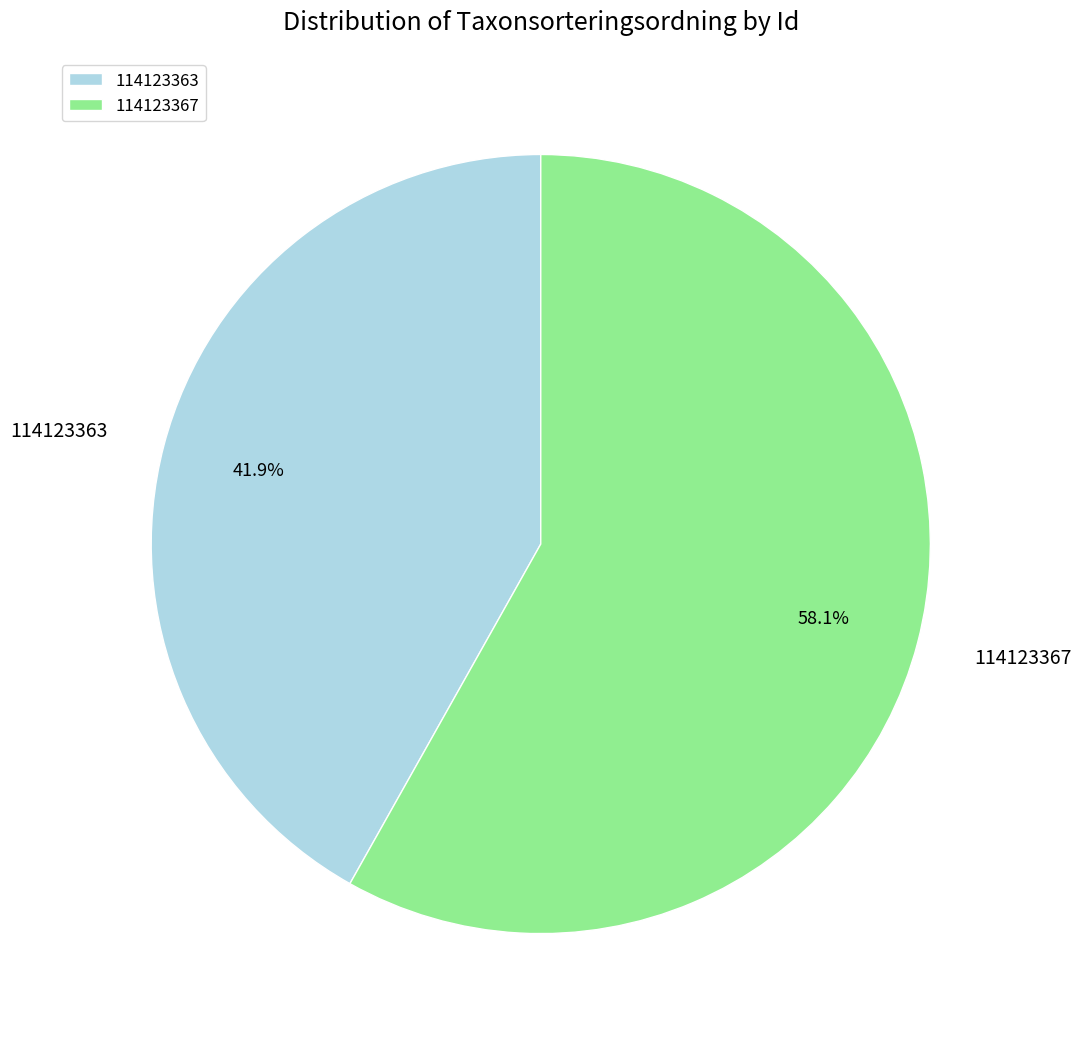

Rank the categories by value from lowest to highest.

114123363, 114123367